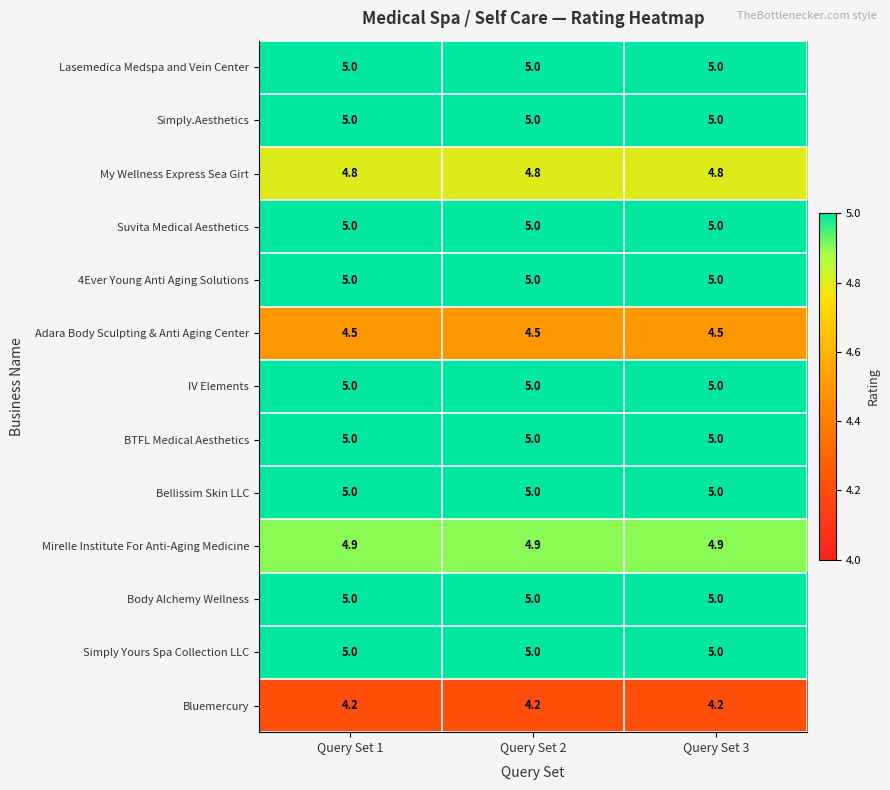

How many distinct data groups are displayed?

13